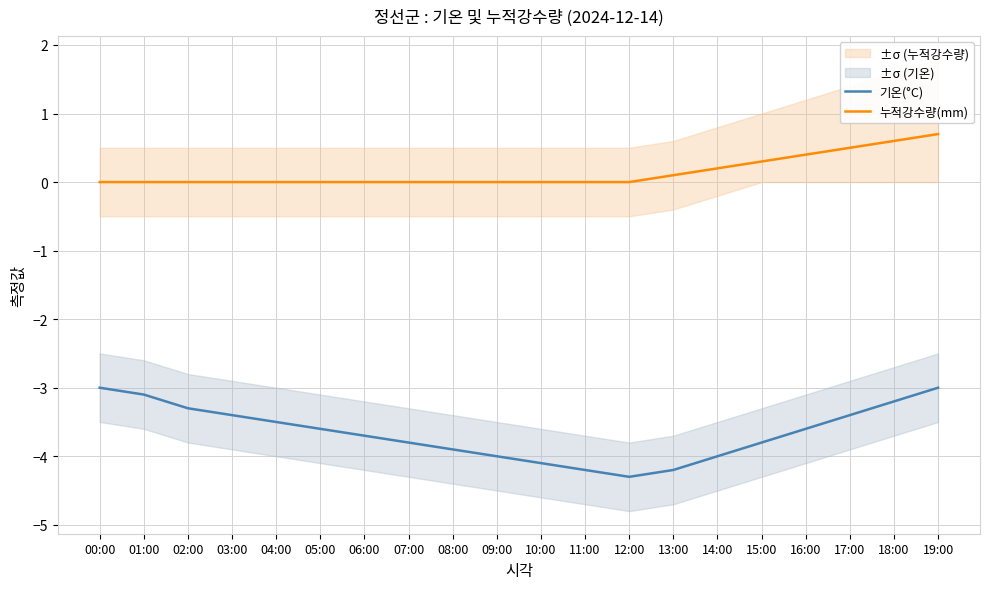

Is it true that 기온(°C) equals -3.8 at 07:00?

True